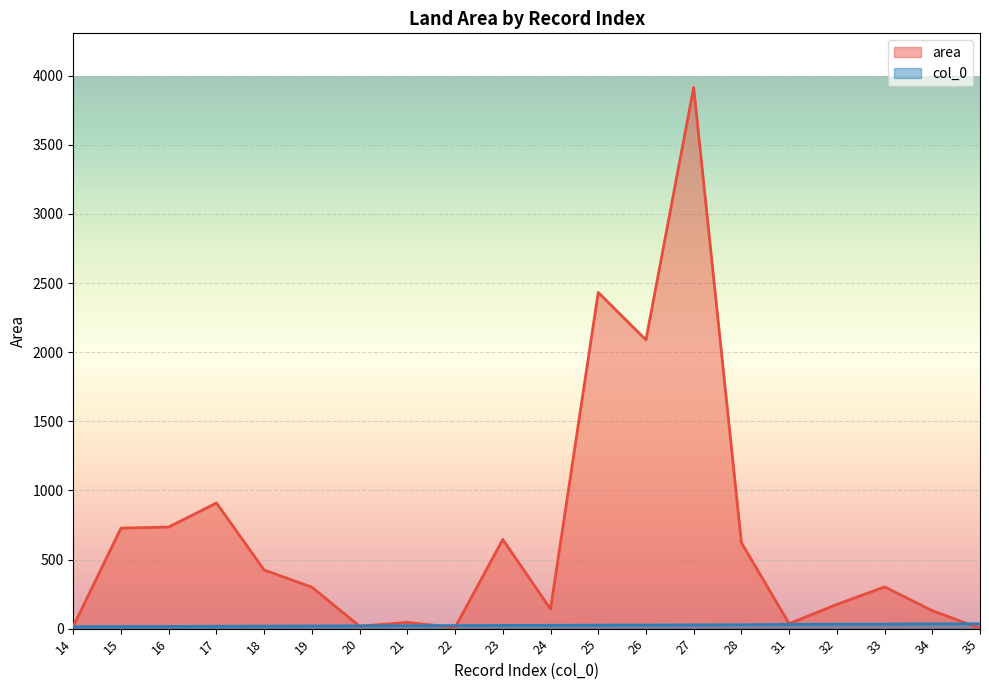

Does the chart display data point markers on the line(s)?

No